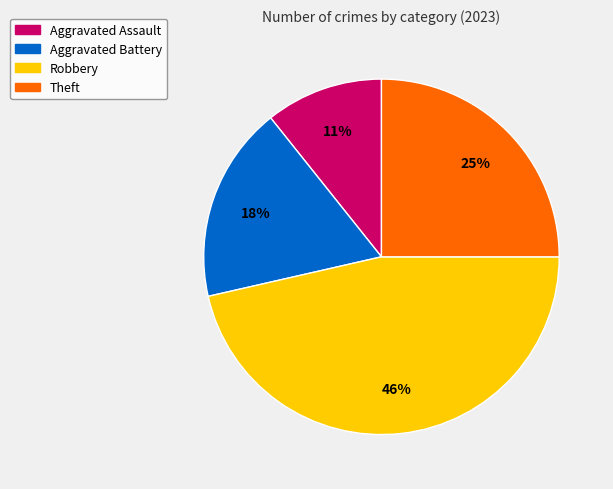

Combined, do Aggravated Battery and Robbery account for over 50%?

Yes